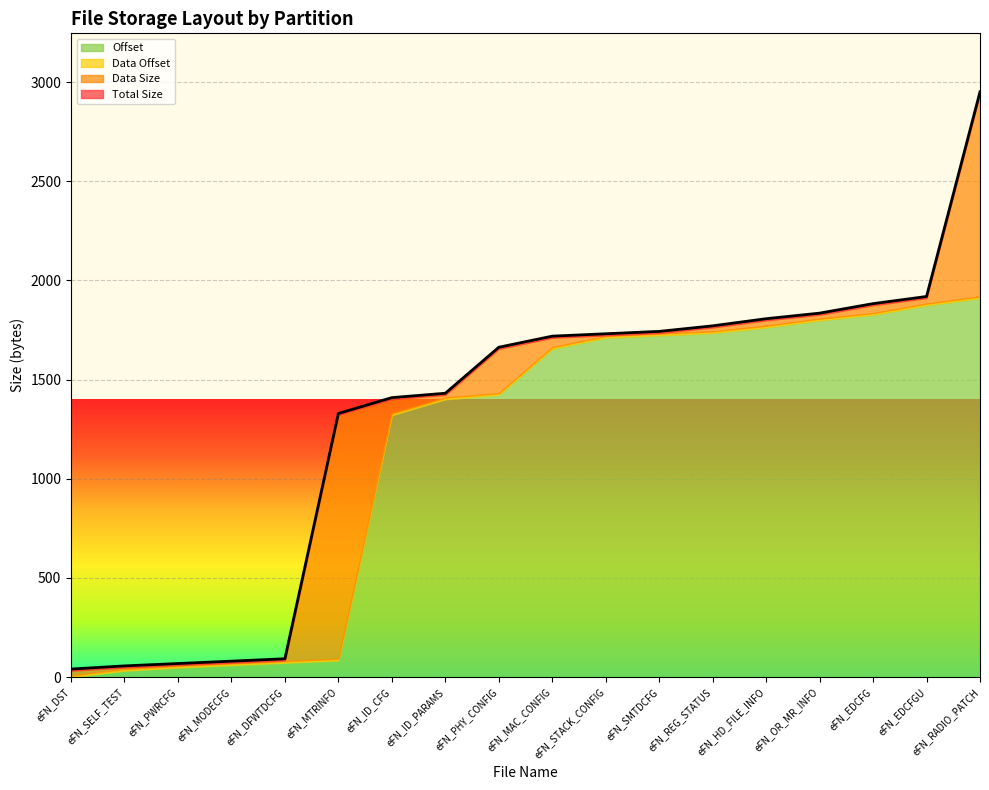

Between eFN_PHY_CONFIG and eFN_PWRCFG, which is larger?

eFN_PHY_CONFIG